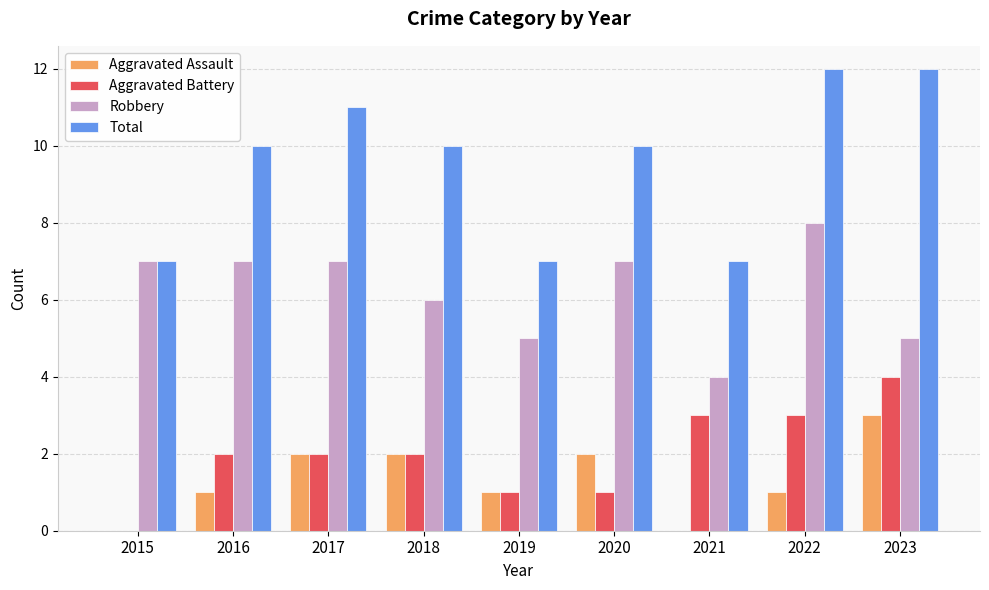

What is the sum of all Aggravated Assault values?

12